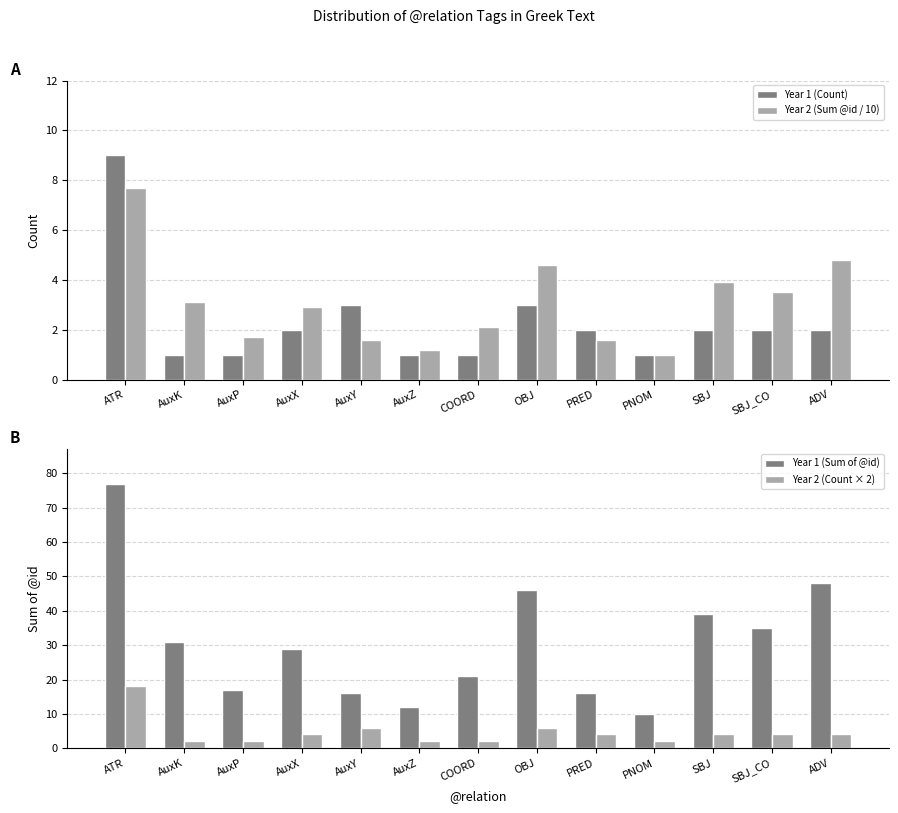

What are all the series names shown in the legend?

Year 1 (Count), Year 2 (Sum @id / 10), Year 1 (Sum of @id), Year 2 (Count × 2)